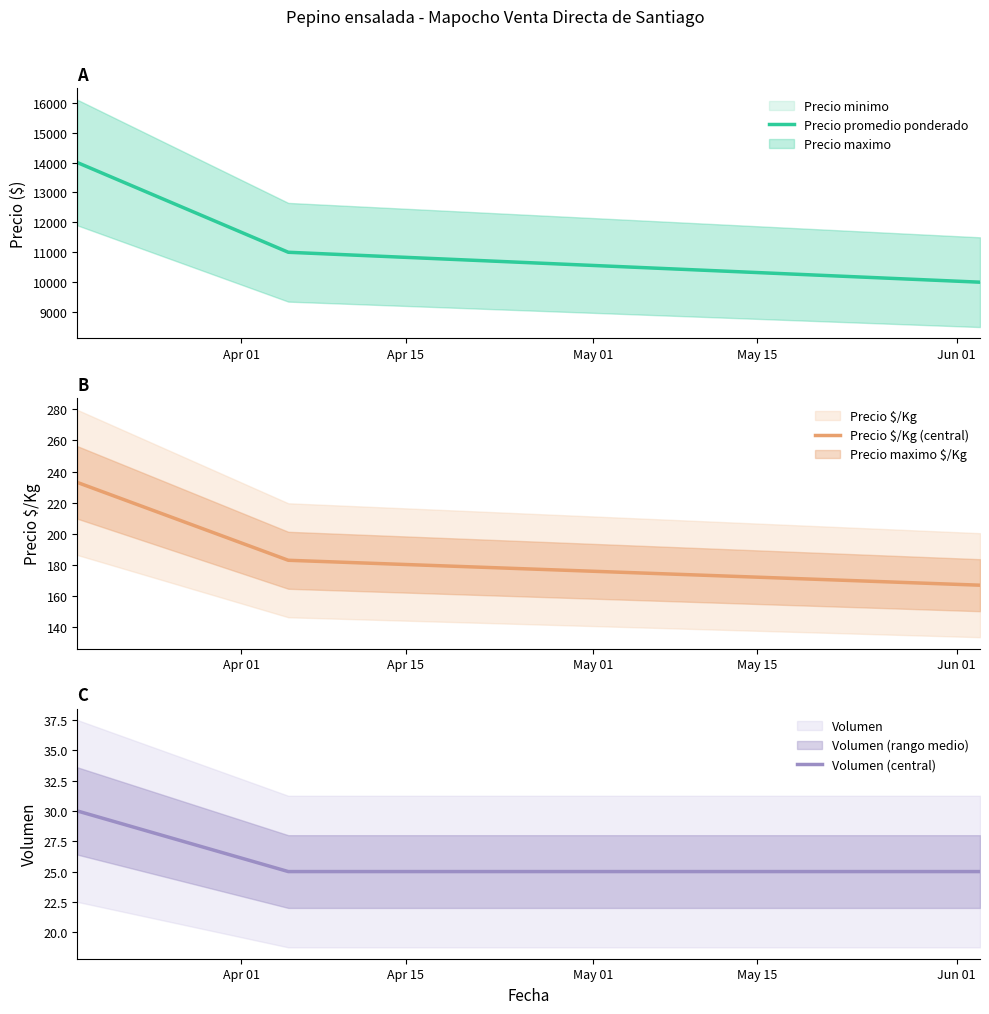

What is the value of the Precio $/Kg (central) point at the 1st from the left?

233